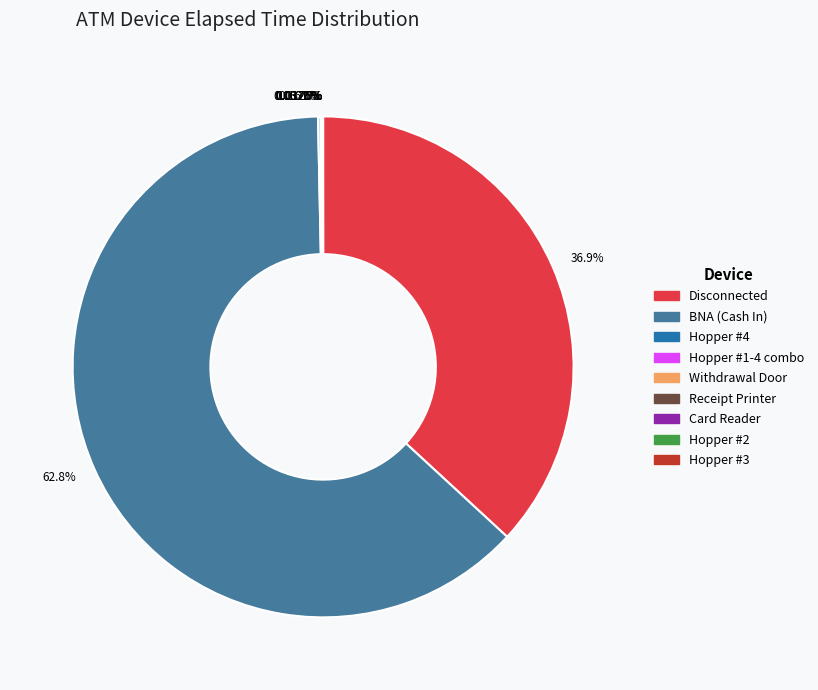

Is there a majority slice in this chart?

Yes